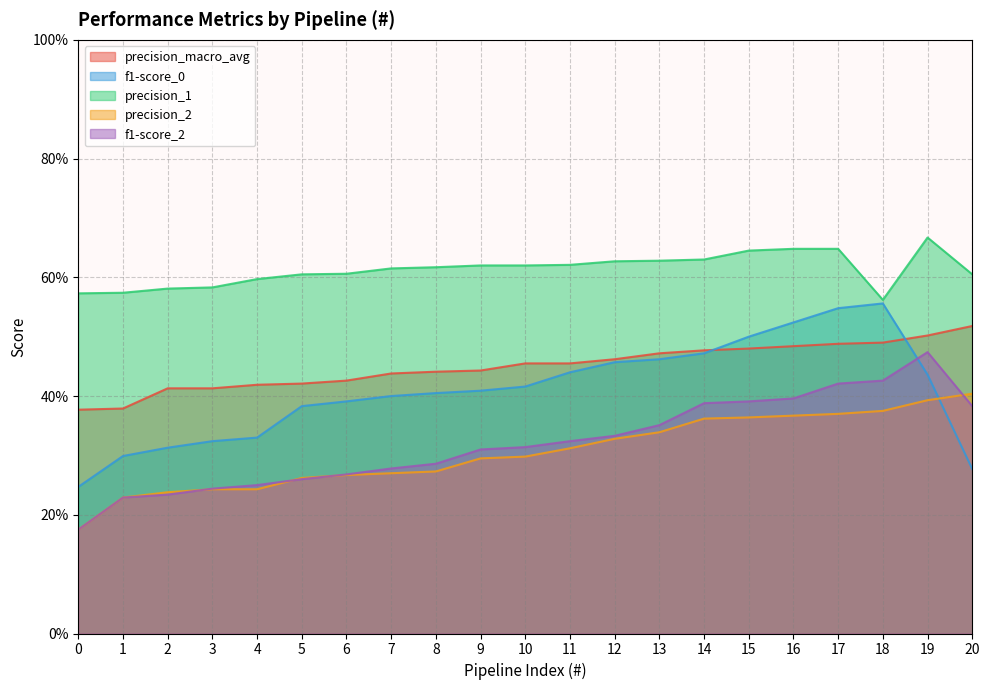

Which series has the largest range (max minus min)?

f1-score_0